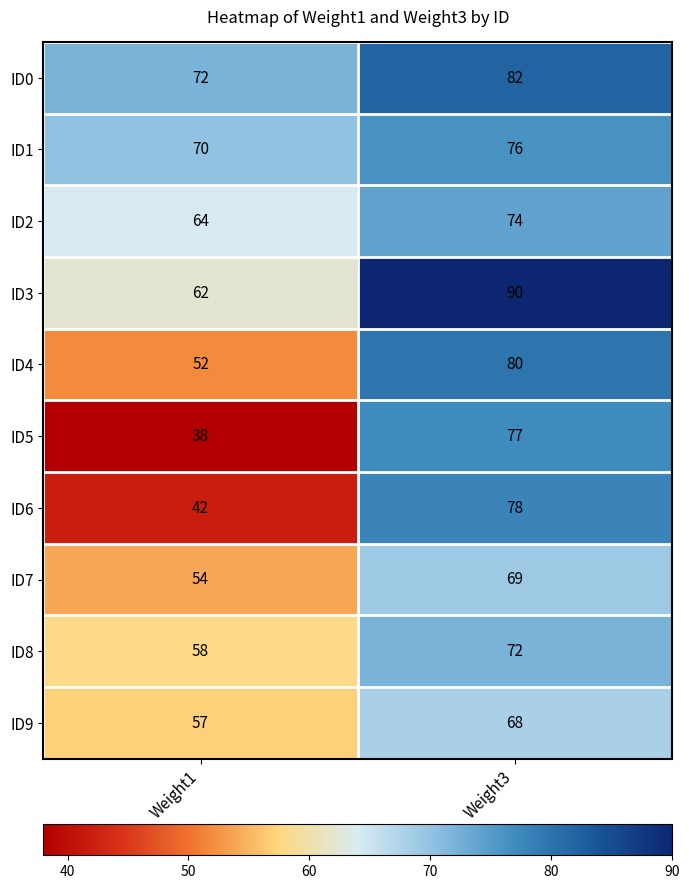

At which category does the chart reach its peak across all series?

Weight3